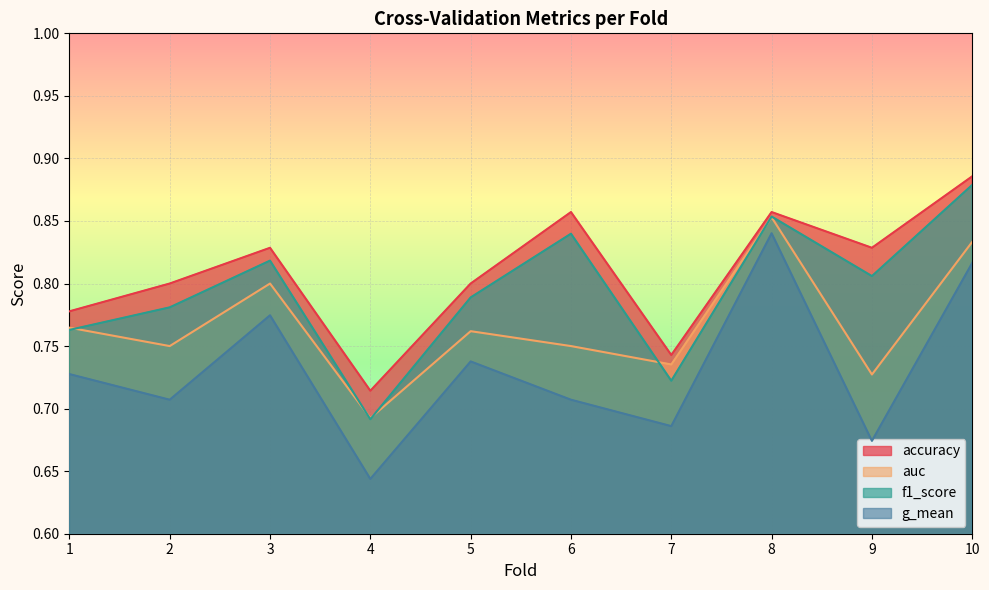

What are all the series names shown in the legend?

accuracy, auc, f1_score, g_mean